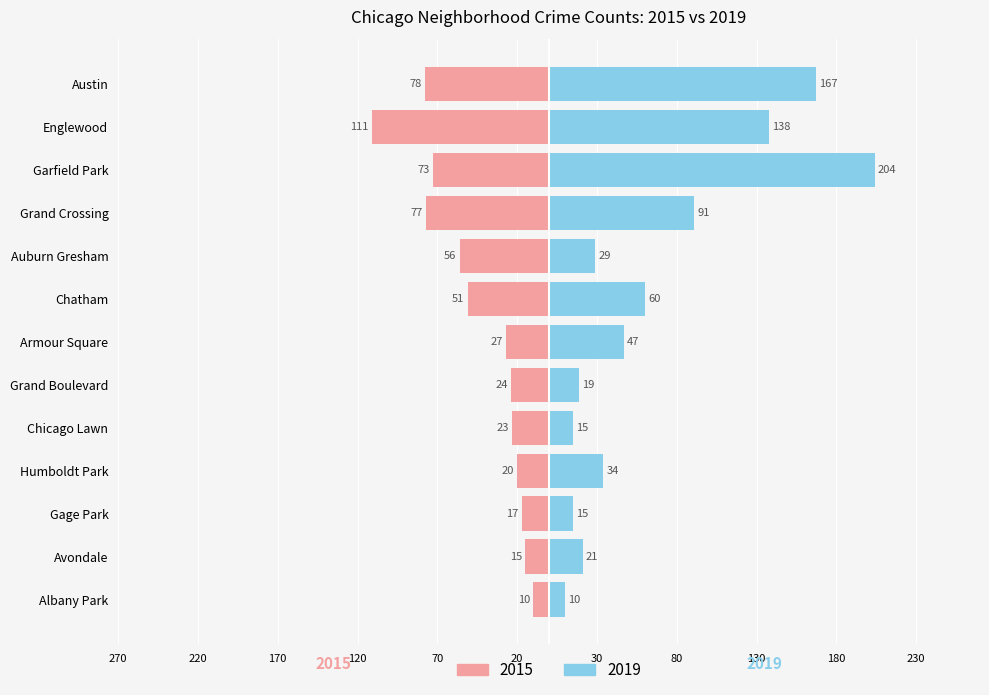

Which series has the largest total across all categories?

2019